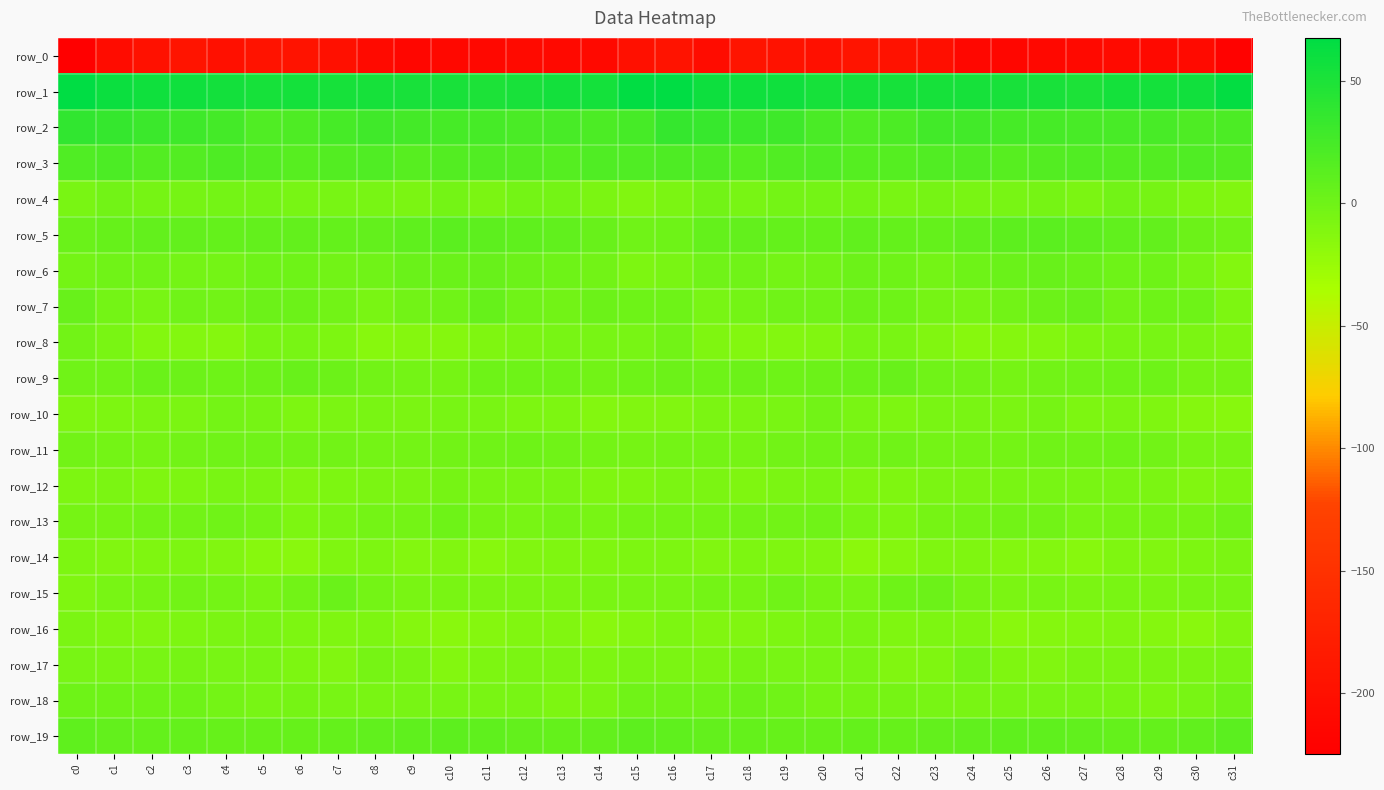

Count the number of data series in this chart.

20